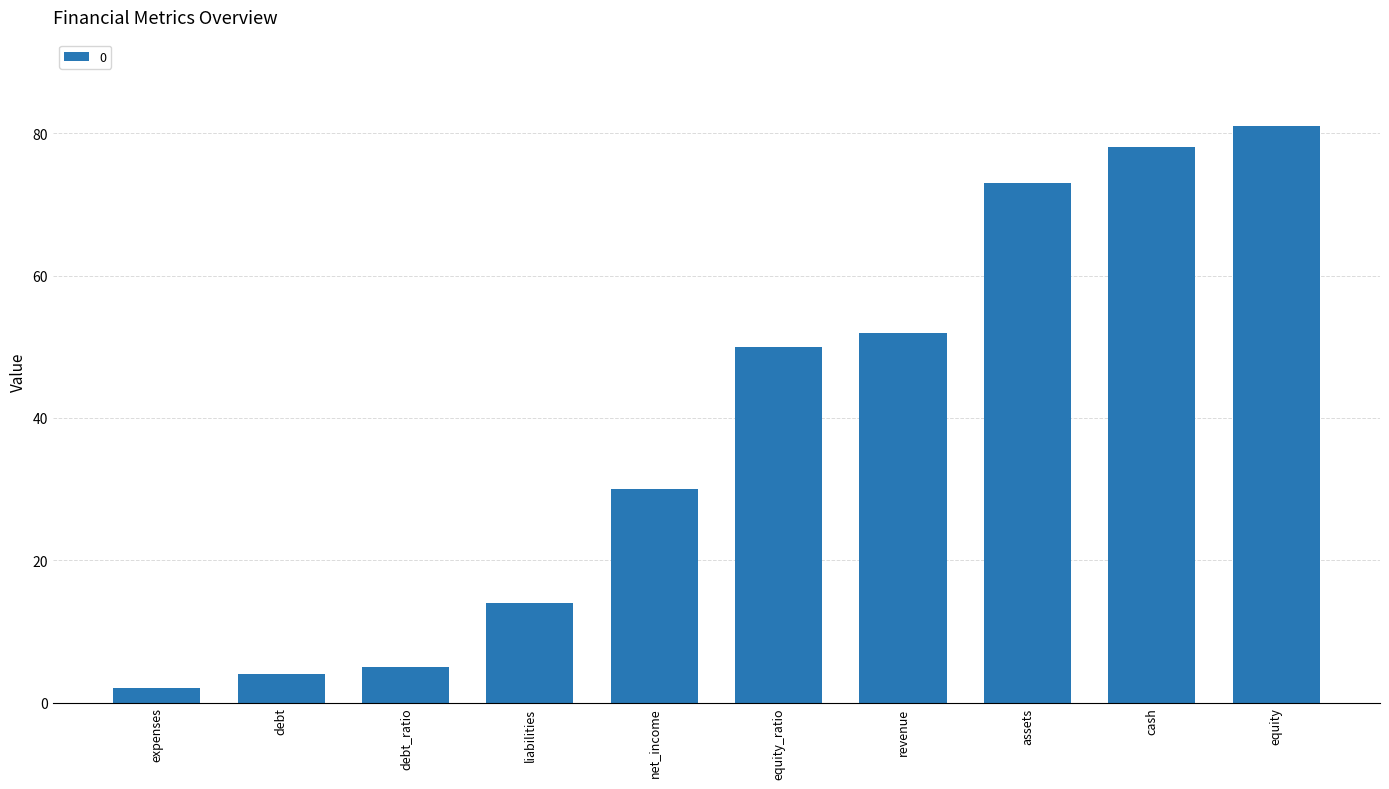

What is the ratio of the value at net_income to the value at expenses?

15.0